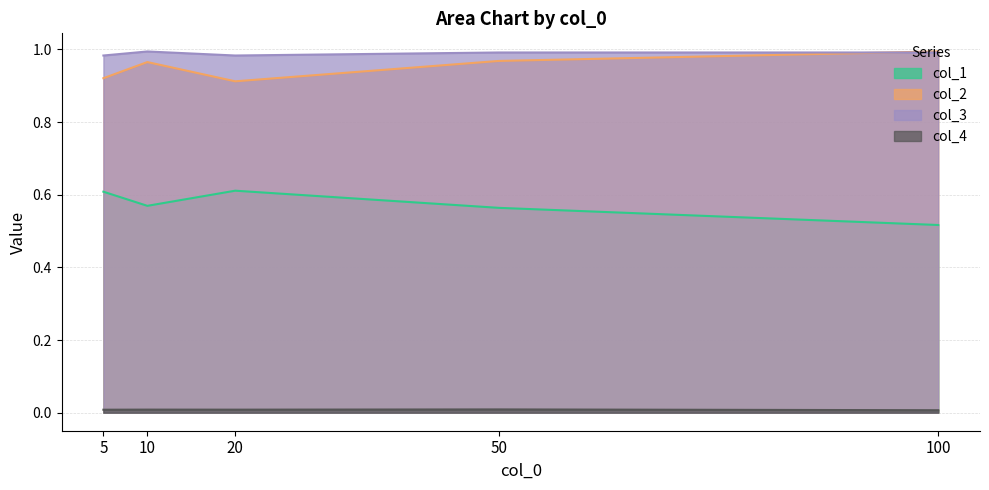

How many interior local peaks does the col_1 series have?

1